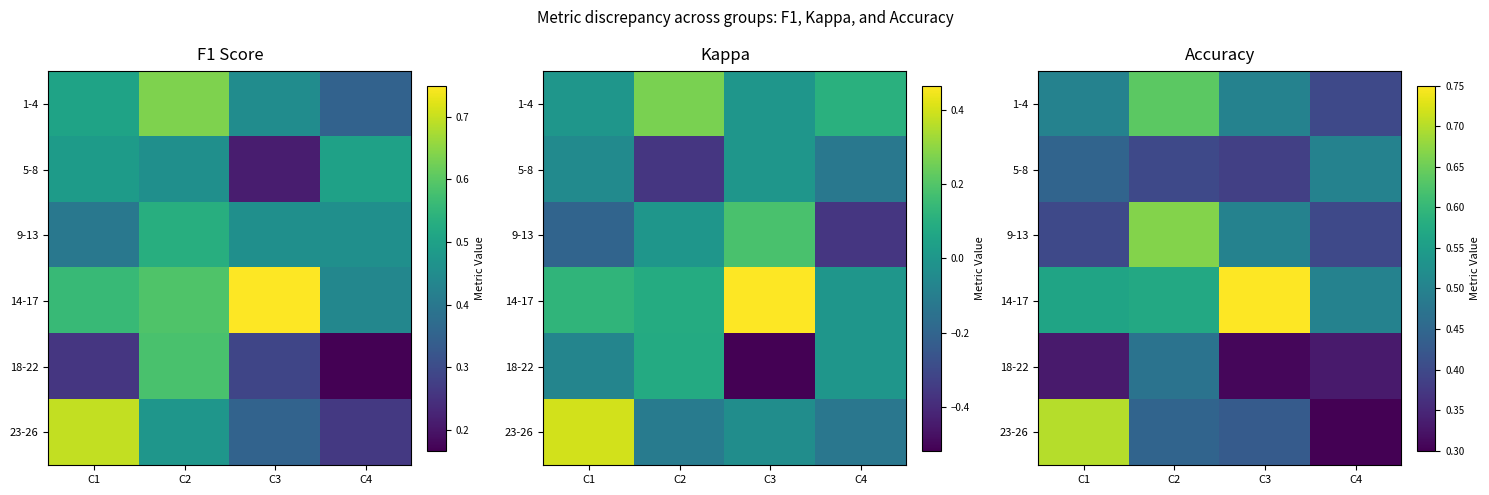

The 1-4 series shows 1.1 at C2. True or false?

False